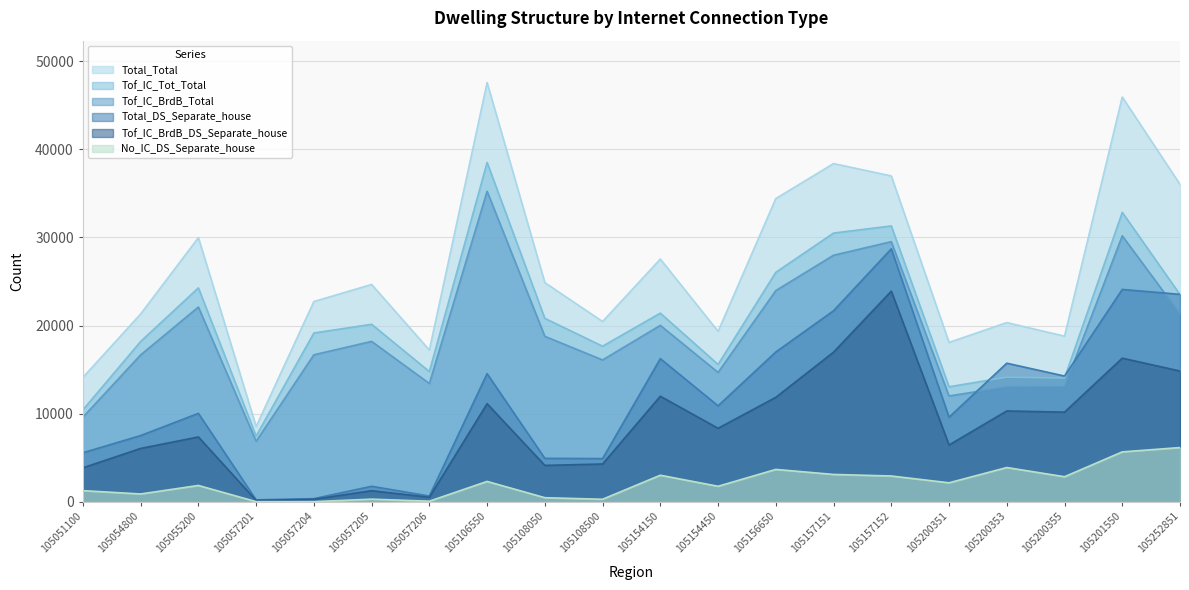

List the series in order of their peak value, highest first.

Total_Total, Tof_IC_Tot_Total, Tof_IC_BrdB_Total, Total_DS_Separate_house, Tof_IC_BrdB_DS_Separate_house, No_IC_DS_Separate_house